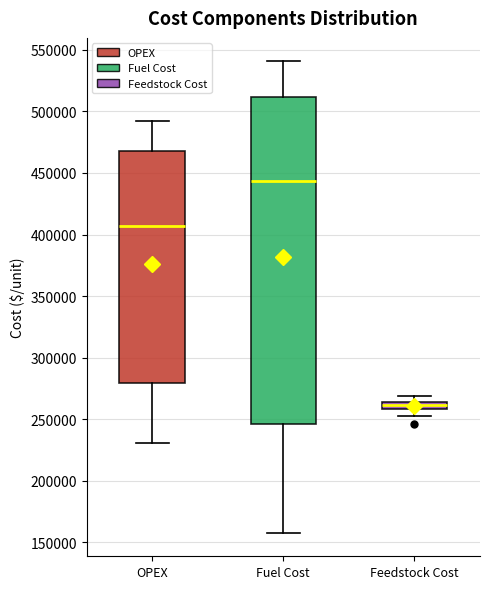

Which box's median line is the highest?

Fuel Cost